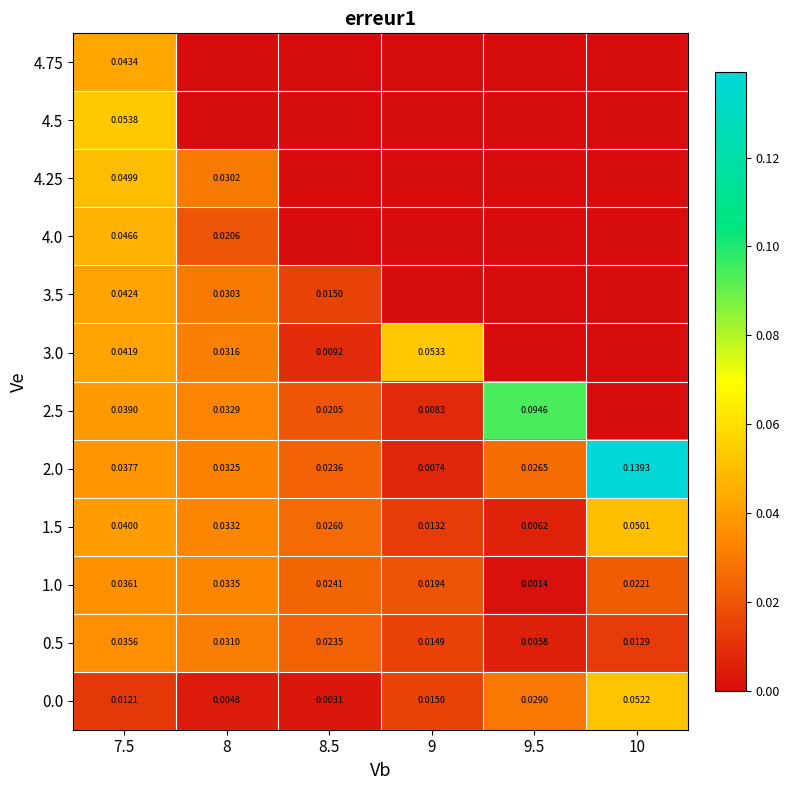

Rank the categories by 2.0 value from highest to lowest.

10, 7.5, 8, 9.5, 8.5, 9